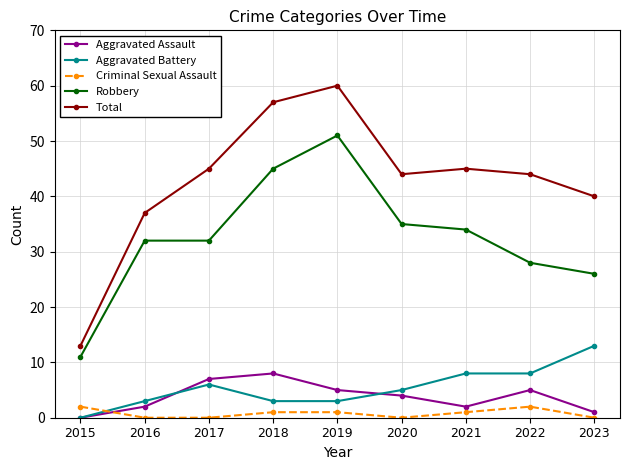

Rank the series at 2021 from lowest to highest value.

Criminal Sexual Assault, Aggravated Assault, Aggravated Battery, Robbery, Total